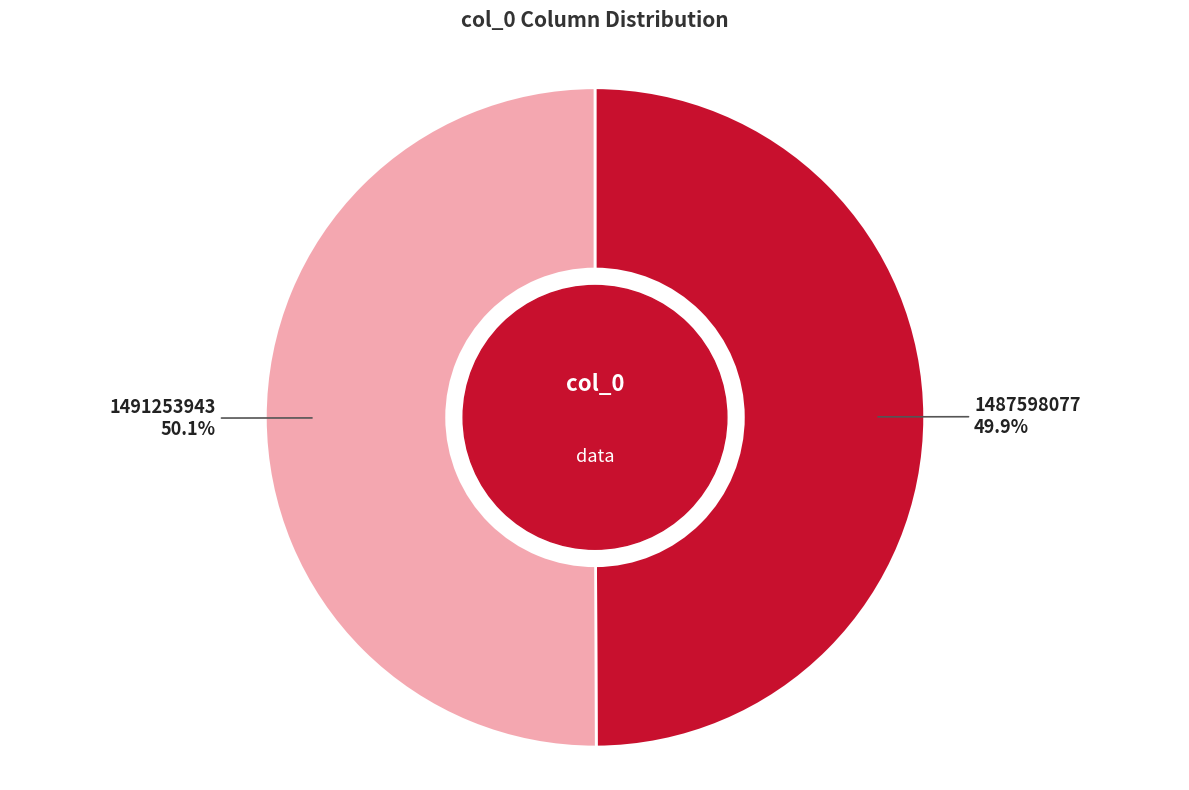

Combined, what portion of the pie is 1491253943 and 1487598077?

100.0%